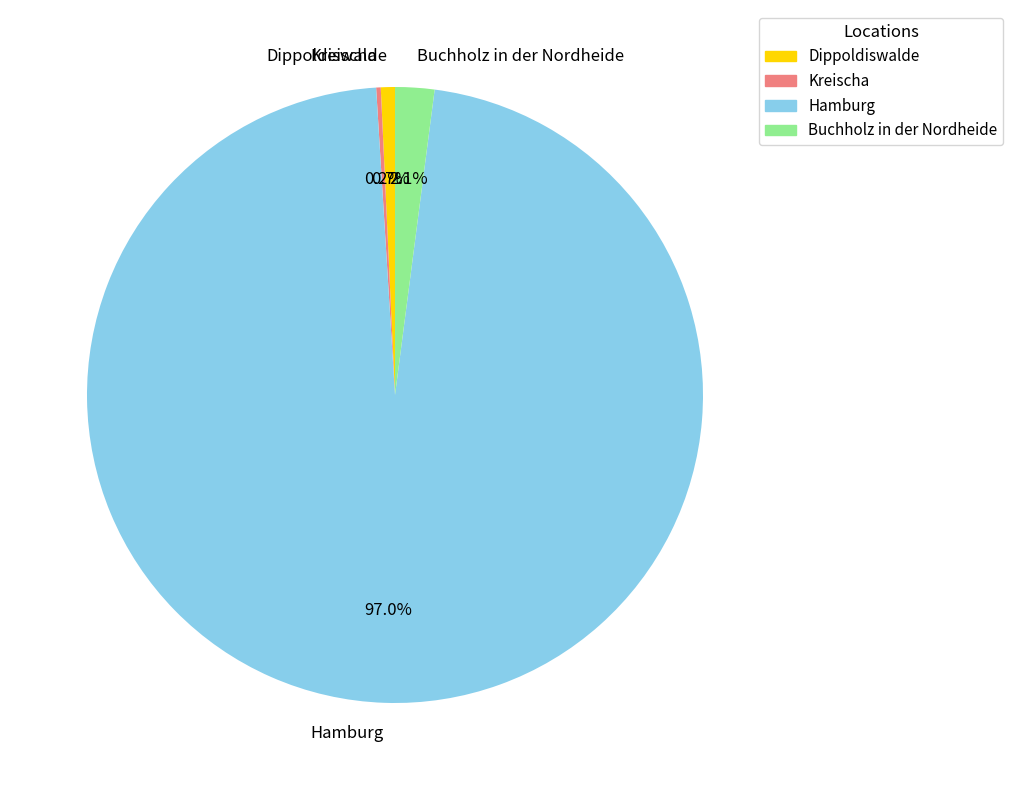

Approximately how many times larger is the value at Buchholz in der Nordheide compared to Dippoldiswalde?

2.8